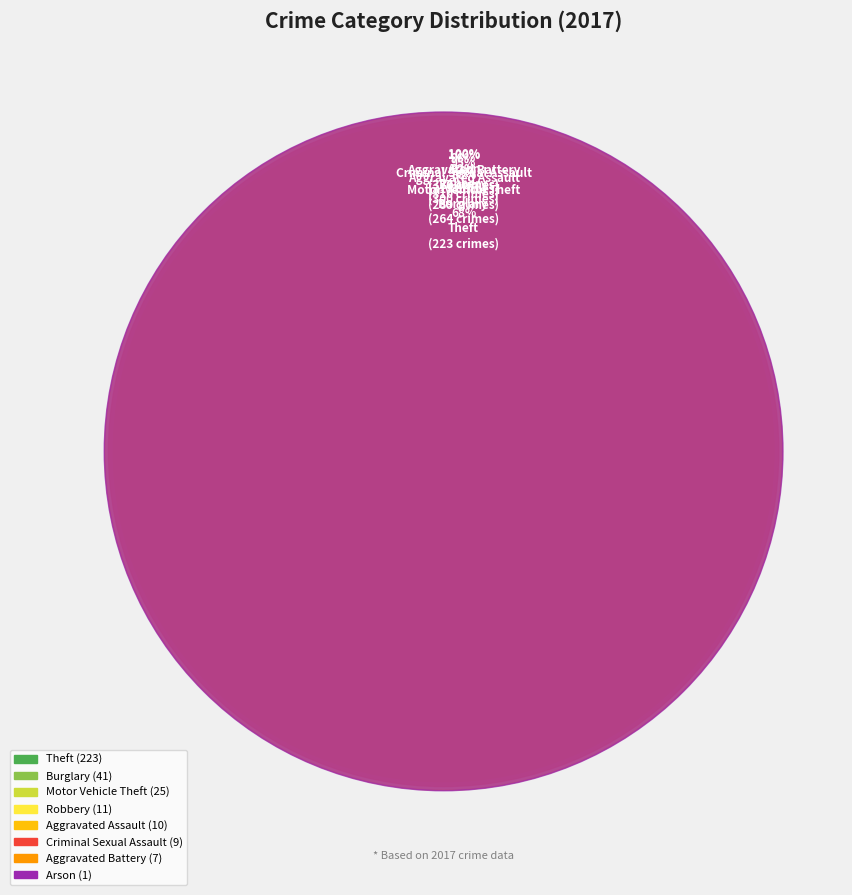

To the nearest percent, what percentage of the pie is Theft?

68%